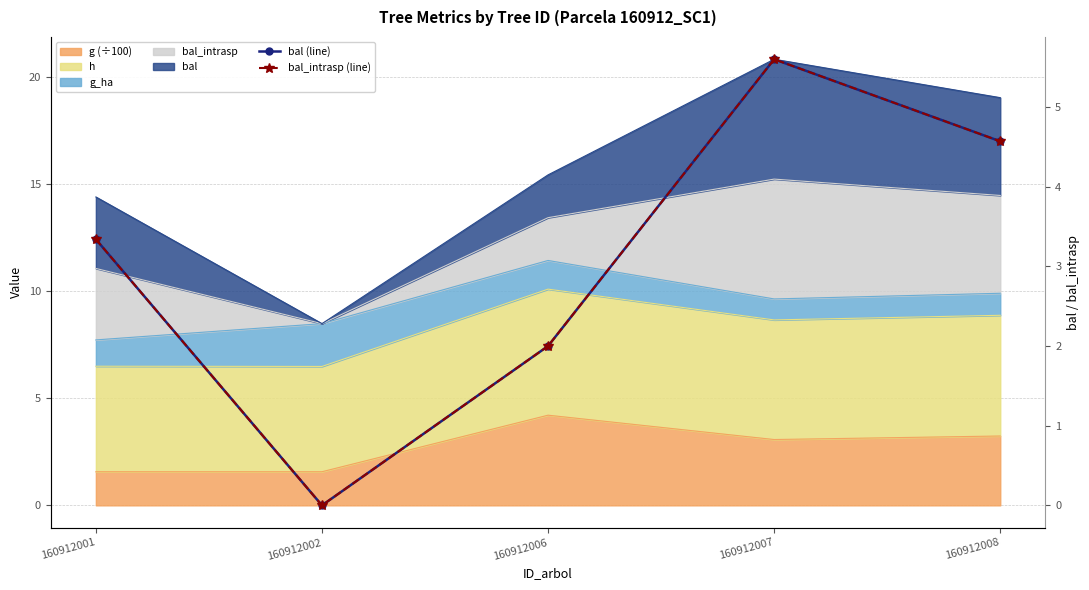

At which category does the chart reach its peak across all series?

160912007